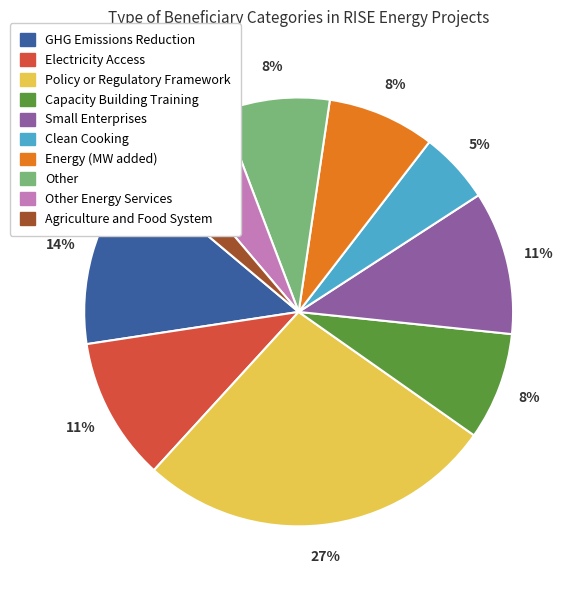

Count the number of slices in the pie.

10